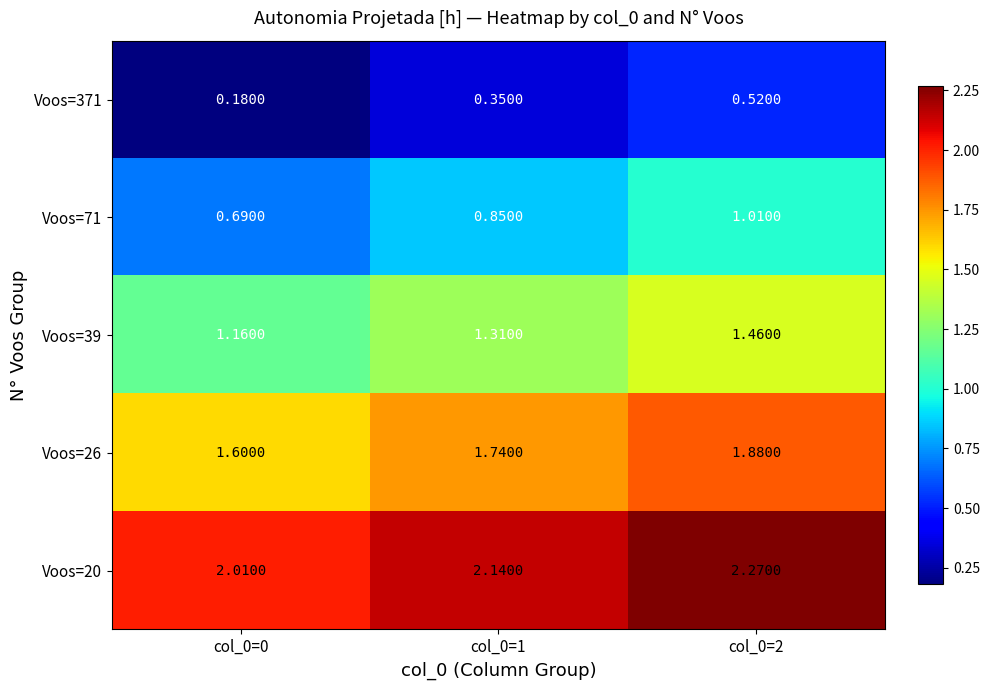

What is the total value across all series at col_0=2?

7.1